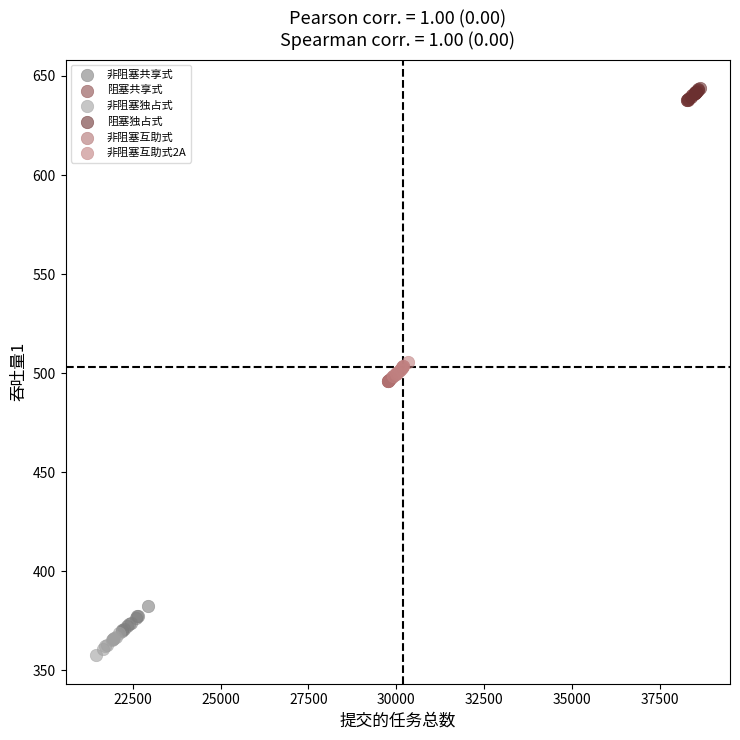

Which series contains the lowest Y value?

非阻塞独占式